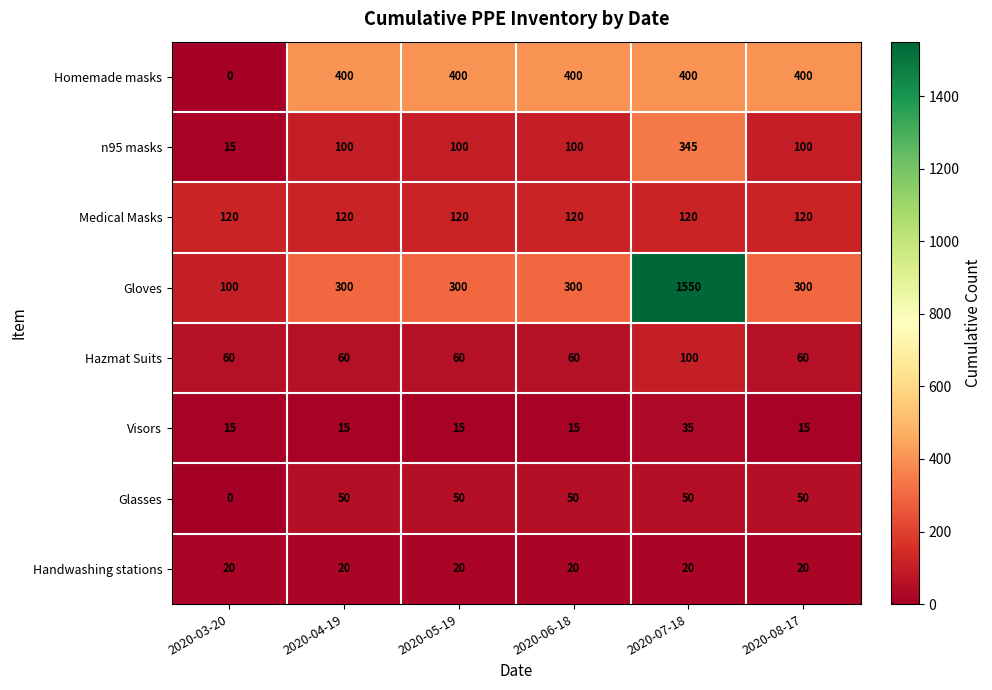

Which label corresponds to the smallest value in the chart?

2020-03-20